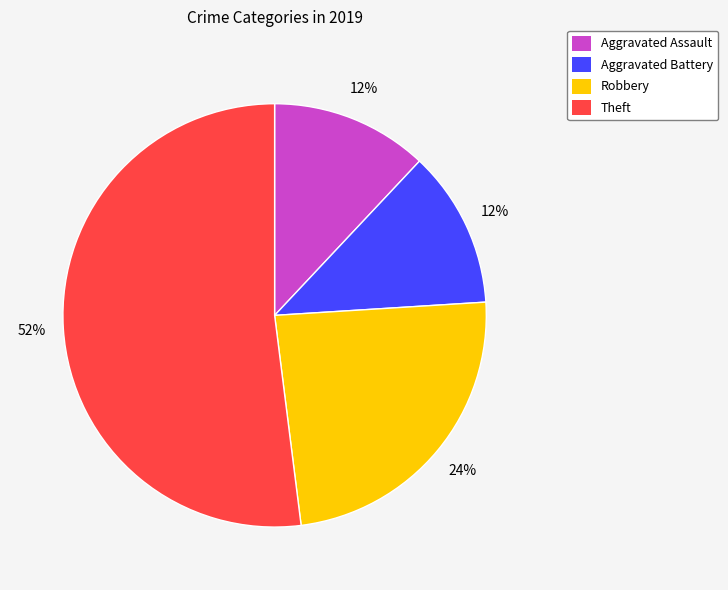

Do Theft and Aggravated Assault together represent more than half of the pie?

Yes